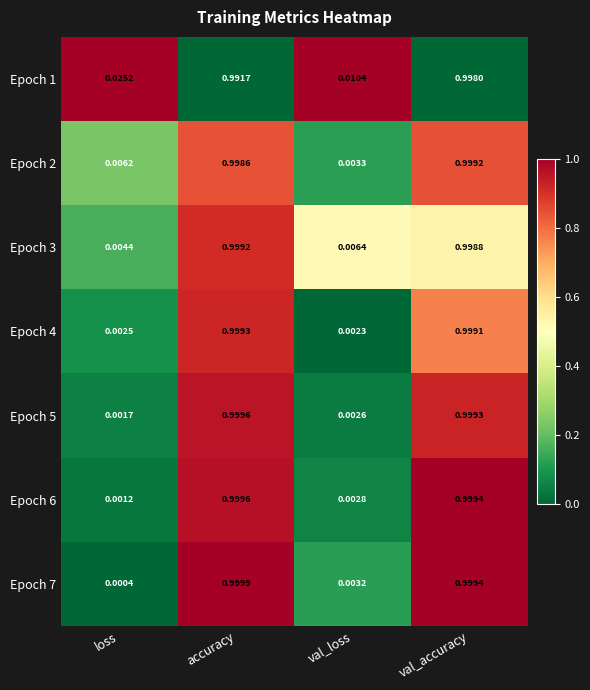

At how many categories does at least one series exceed 0?

4